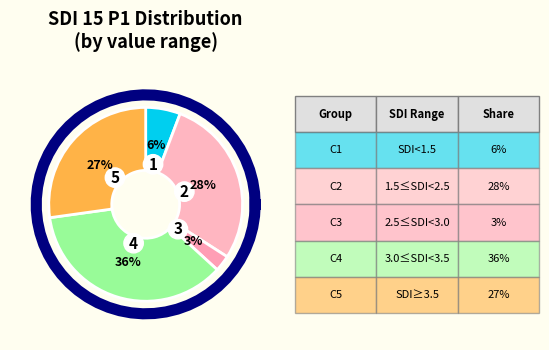

Does 0.12 represent more than half of the total?

No